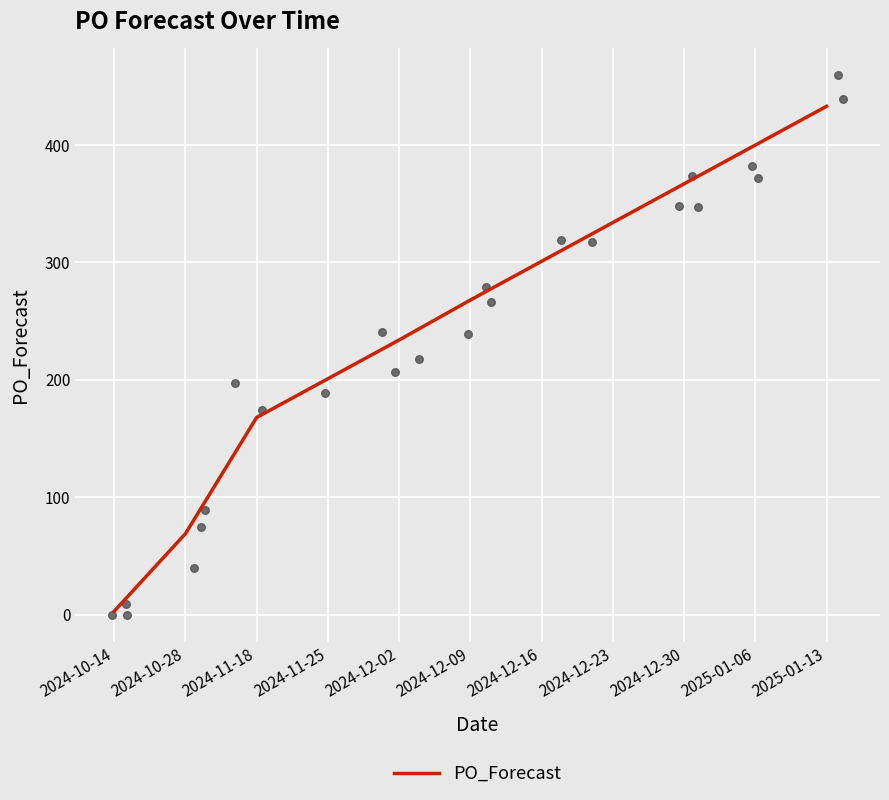

What is the ratio of the value at 2024-12-30 to the value at 2025-01-06?

0.9